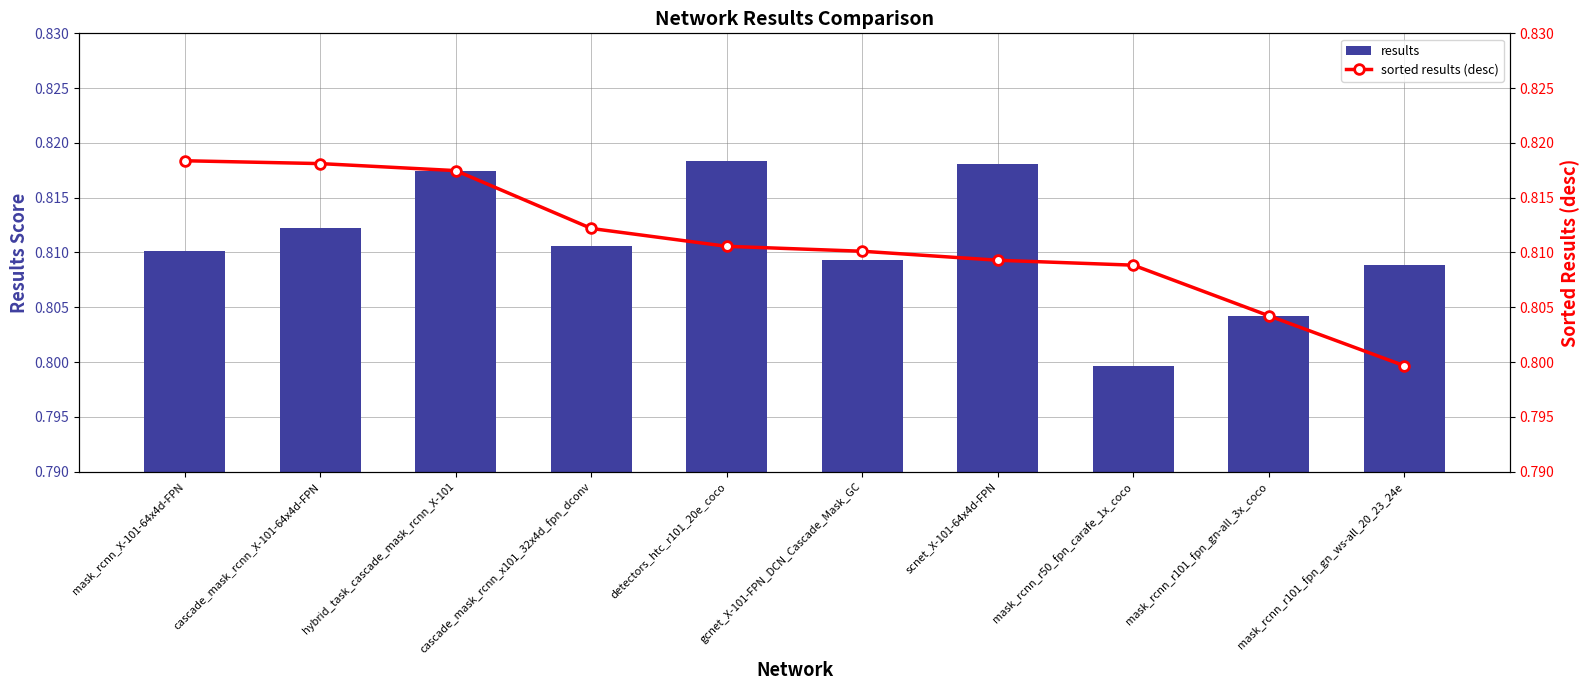

How many sorted results (desc) values are between 0 and 1?

10